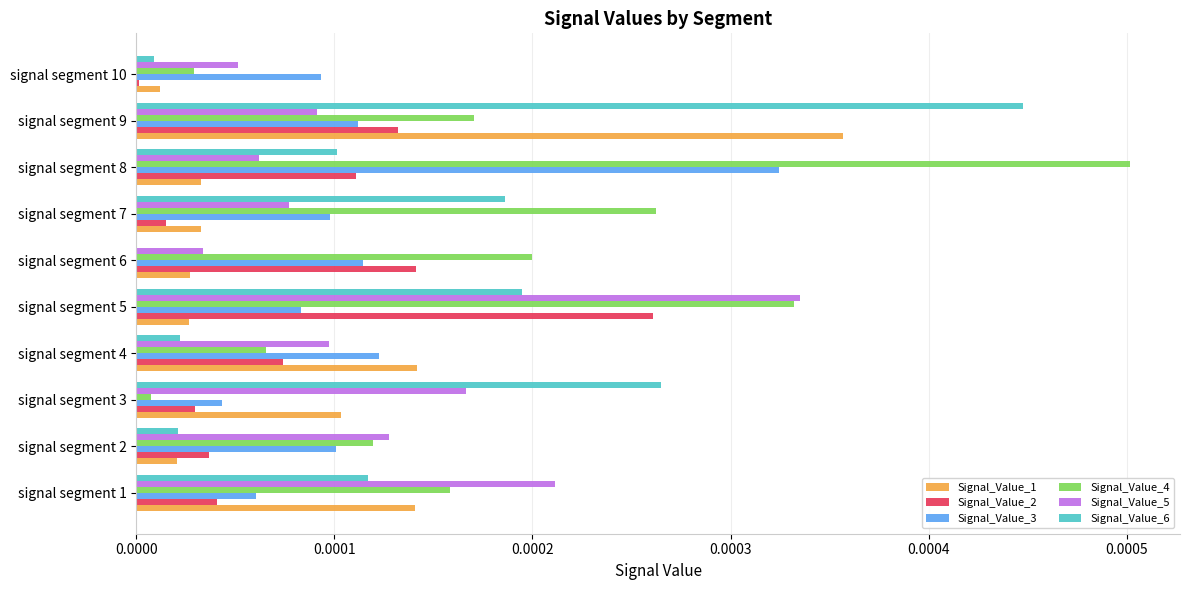

What are all the series names shown in the legend?

Signal_Value_1, Signal_Value_2, Signal_Value_3, Signal_Value_4, Signal_Value_5, Signal_Value_6